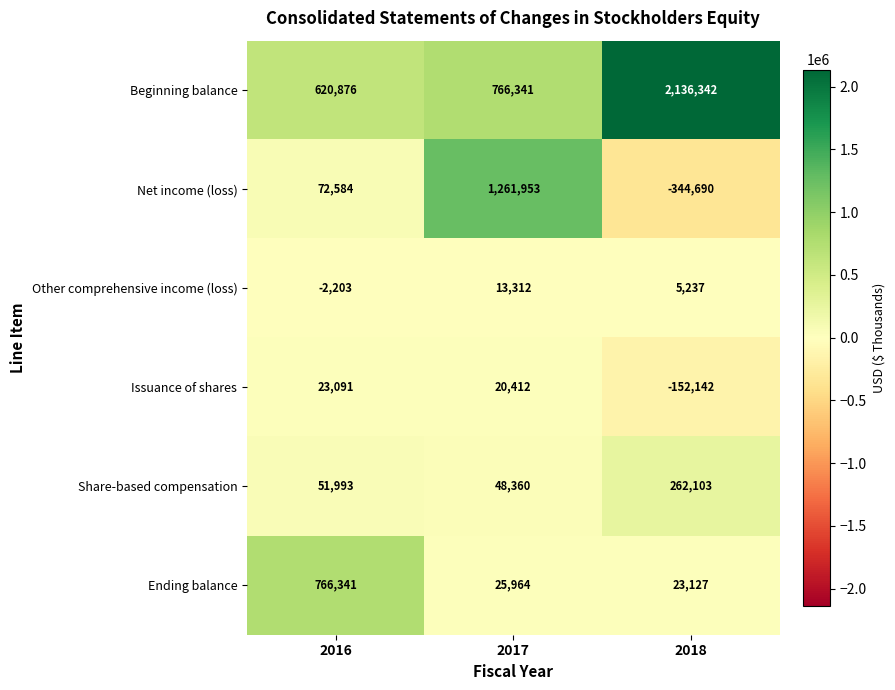

How many distinct data groups are displayed?

6